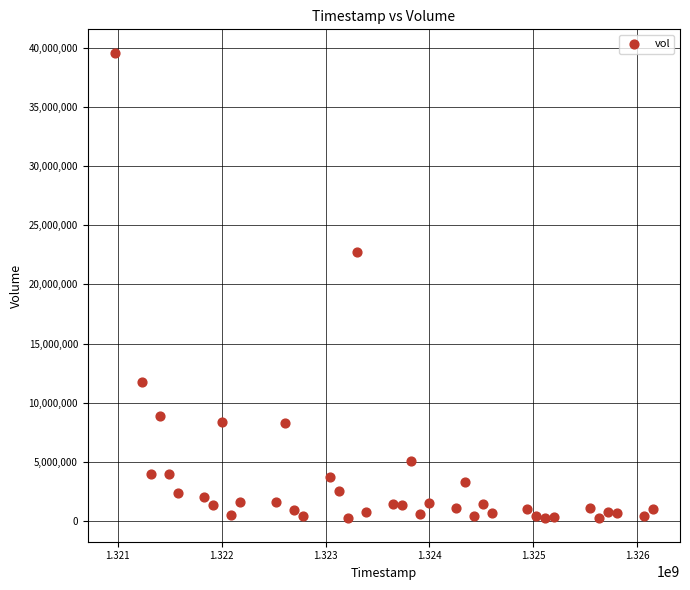

What is the range of X values (max minus min)?

5184000